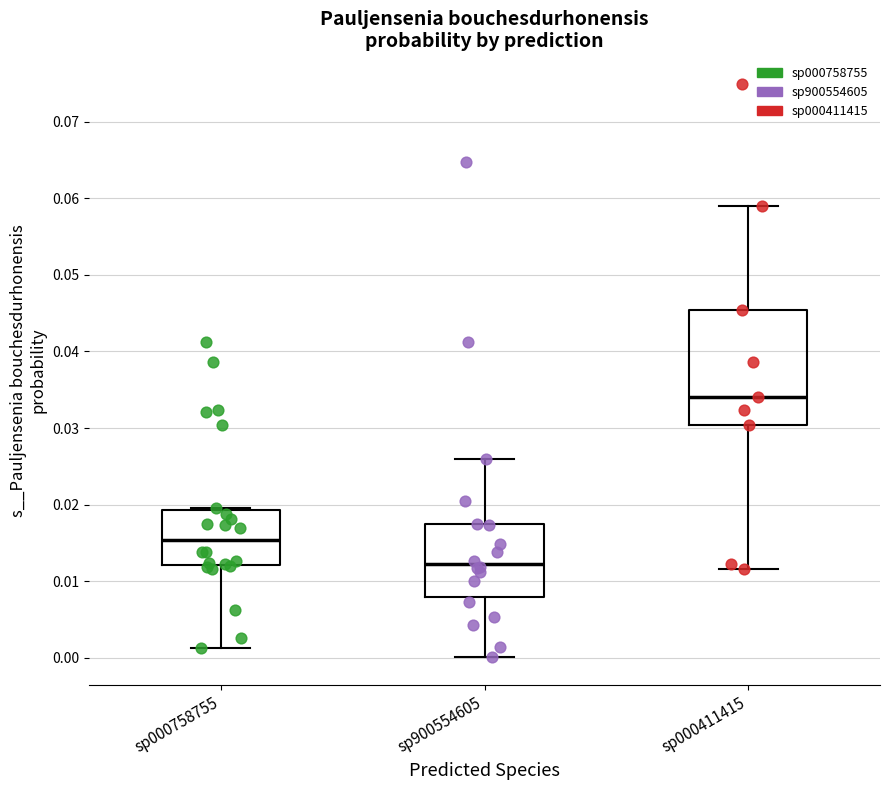

Comparing the boxes themselves (not the whiskers), which one is the tallest?

sp000411415